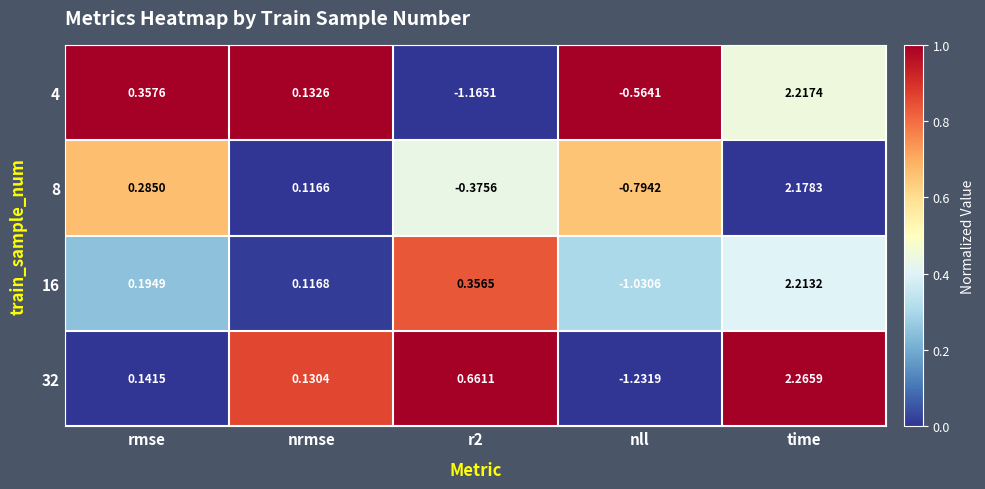

At which category does the chart reach its minimum across all series?

nll